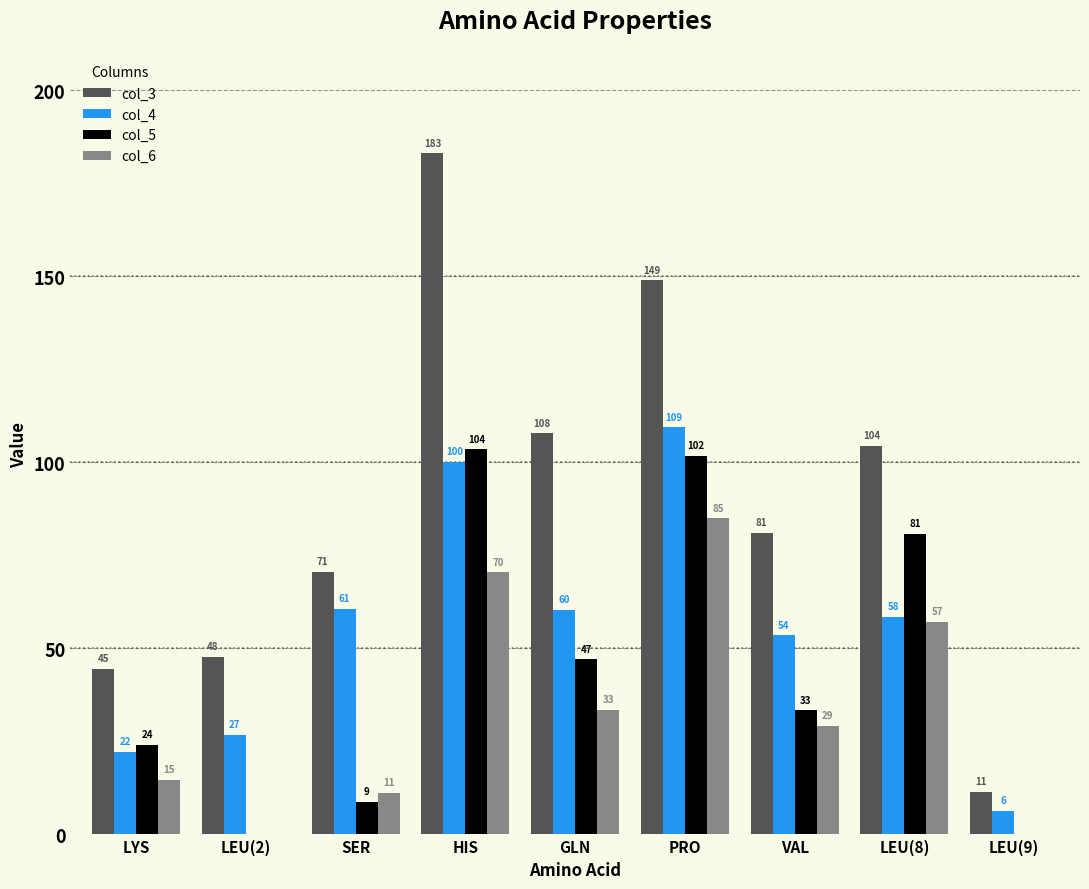

How many groups of bars are there?

9